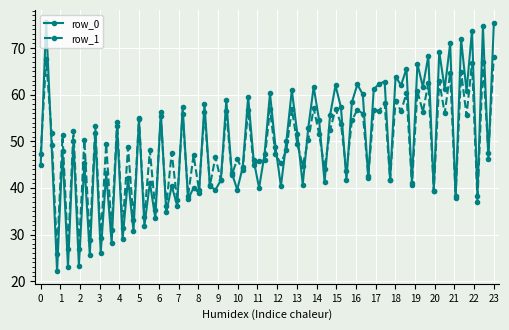

List the series in order of their peak value, highest first.

row_0, row_1